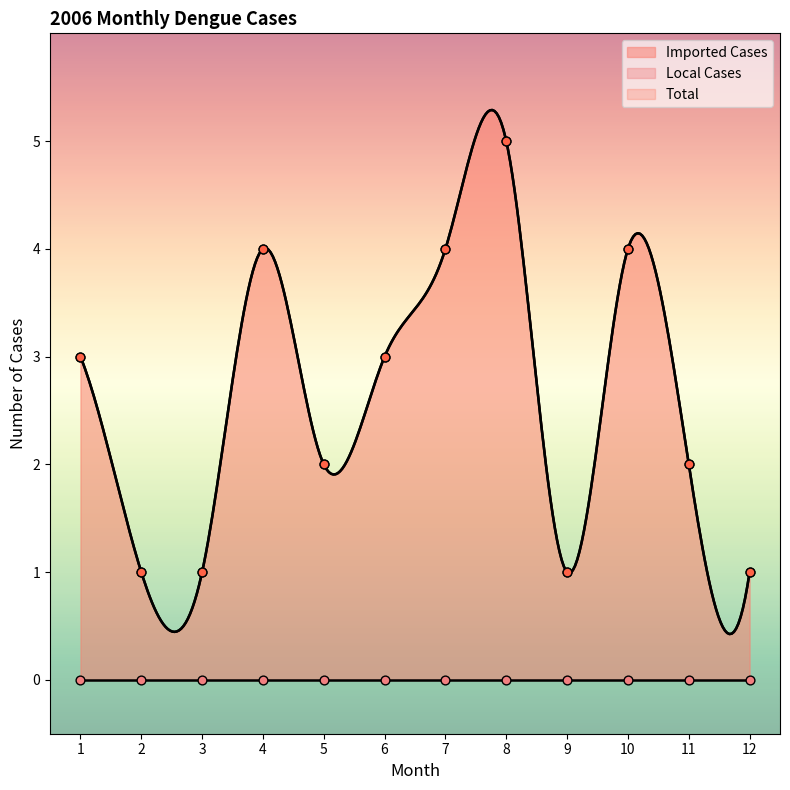

At which category is the sum across all series the highest?

8